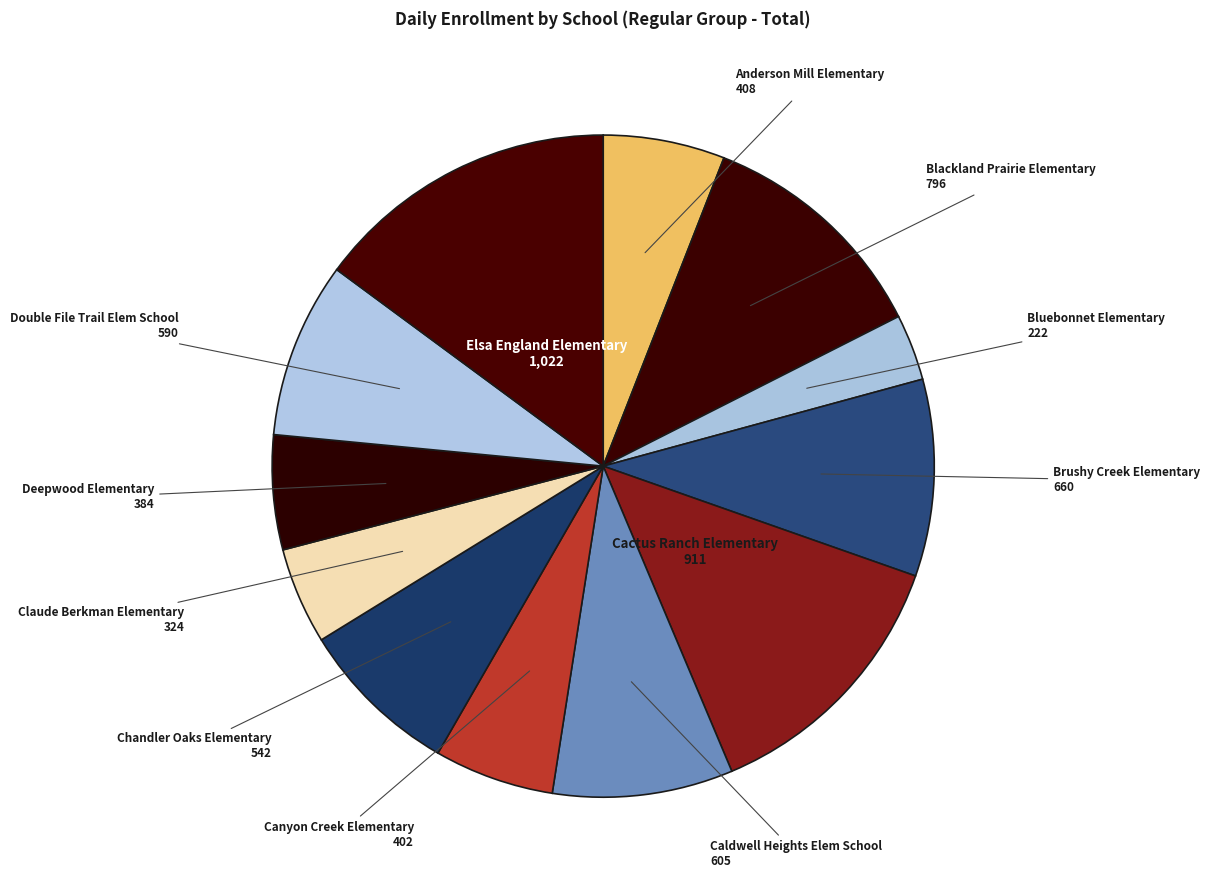

Is the sum of Elsa England Elementary and Bluebonnet Elementary greater than half?

No